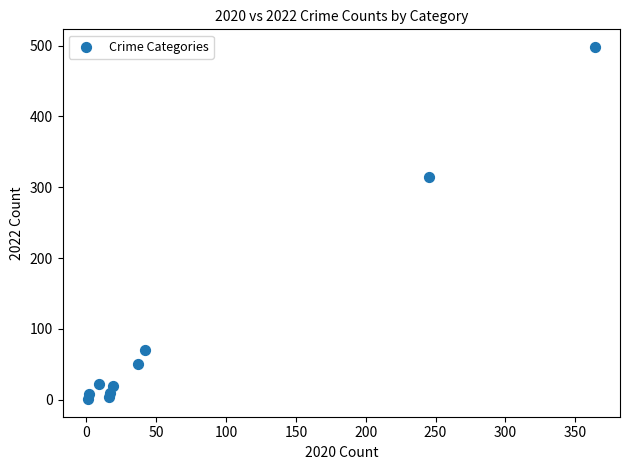

What Y value in the scatter plot is closest to 249?

314